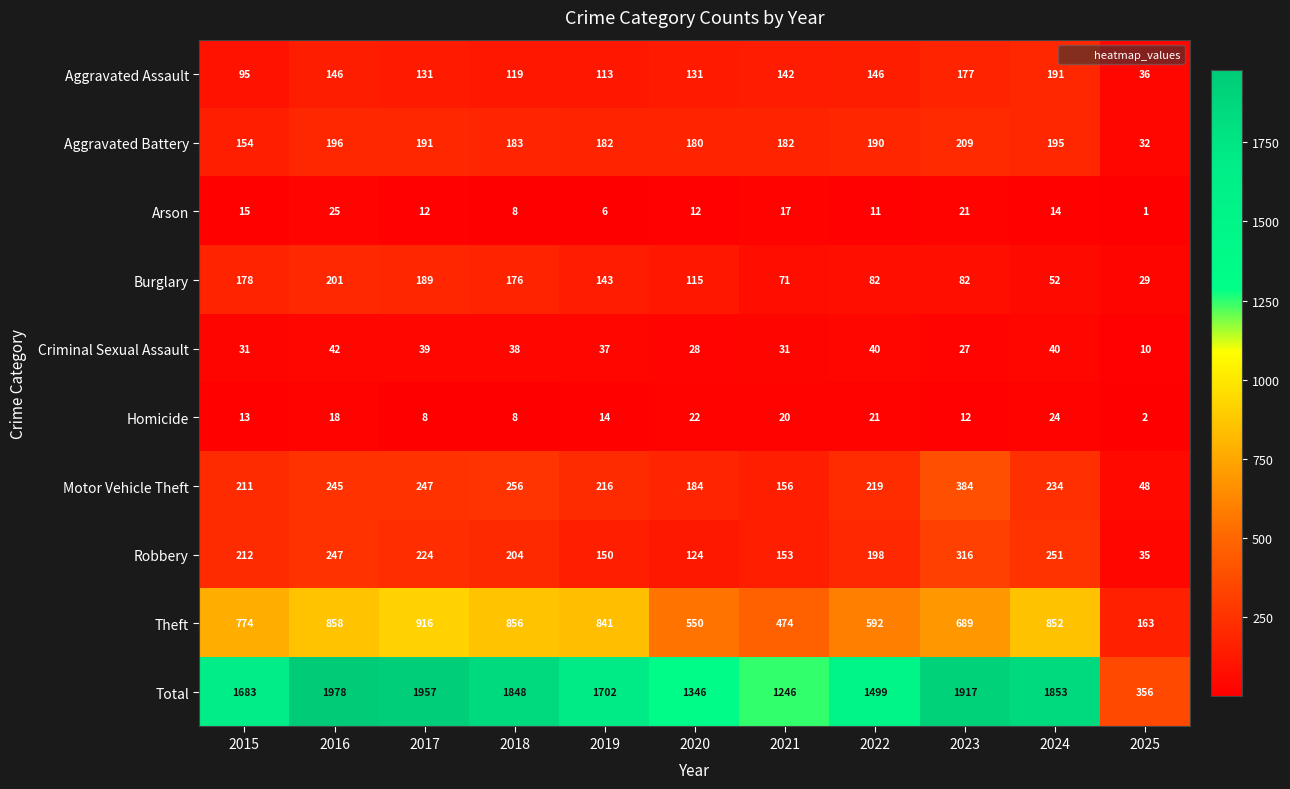

What is the average value of the Theft series?

688